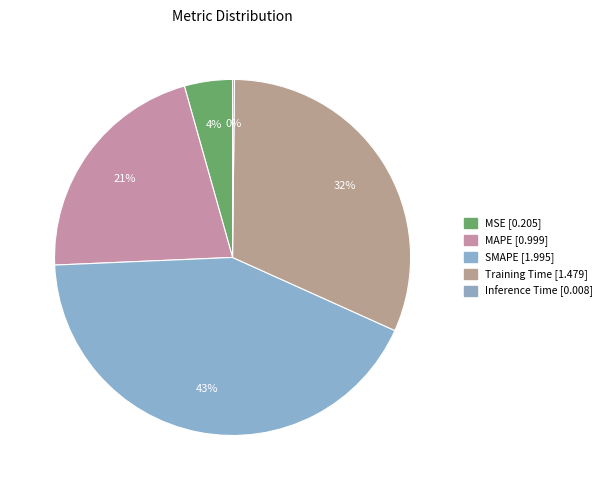

Is it true that SMAPE is 33% of the pie?

False